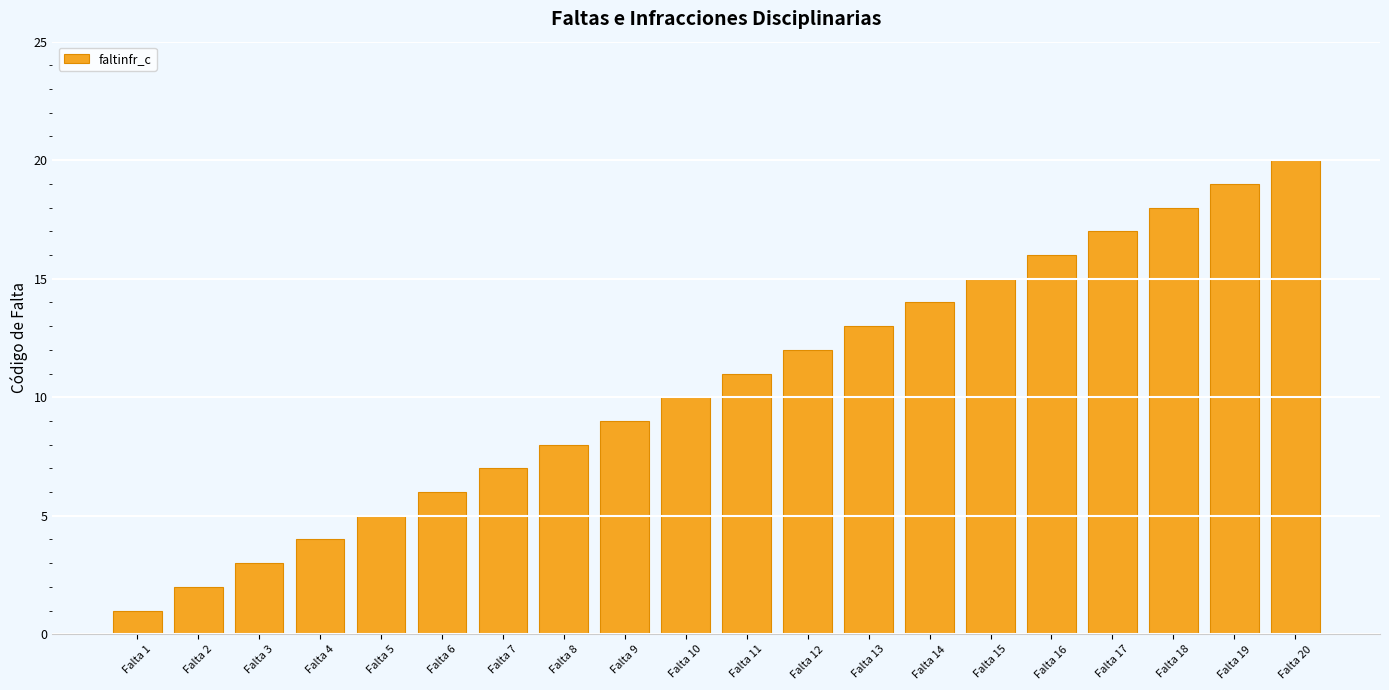

What is the value of the 1st bar from the left?

1